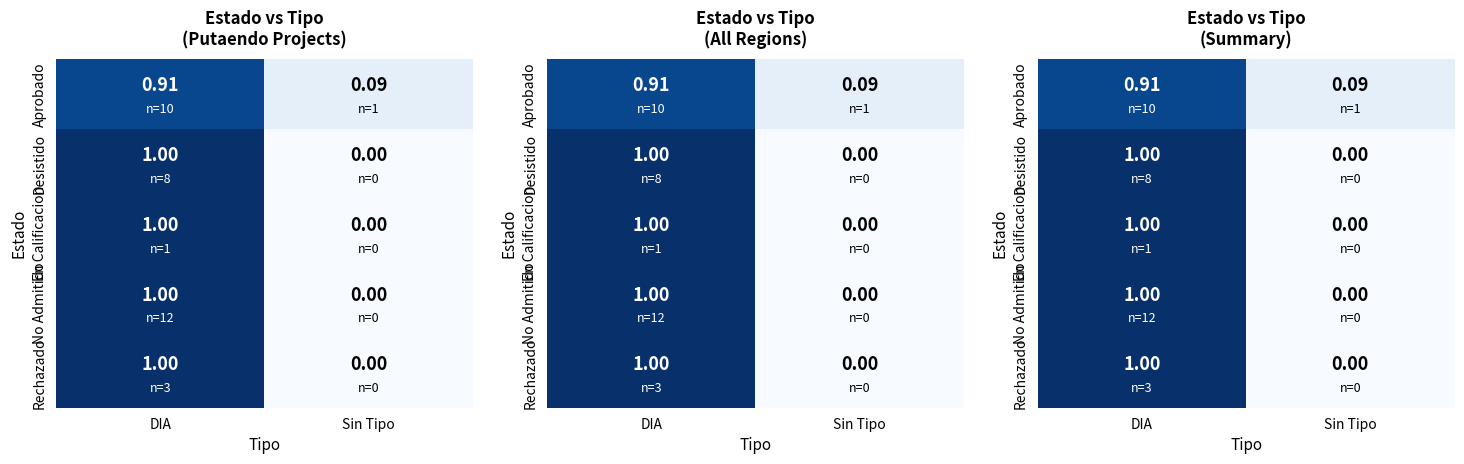

At DIA, list the series in order from largest to smallest.

Desistido, En Calificacion, No Admitido, Rechazado, Aprobado